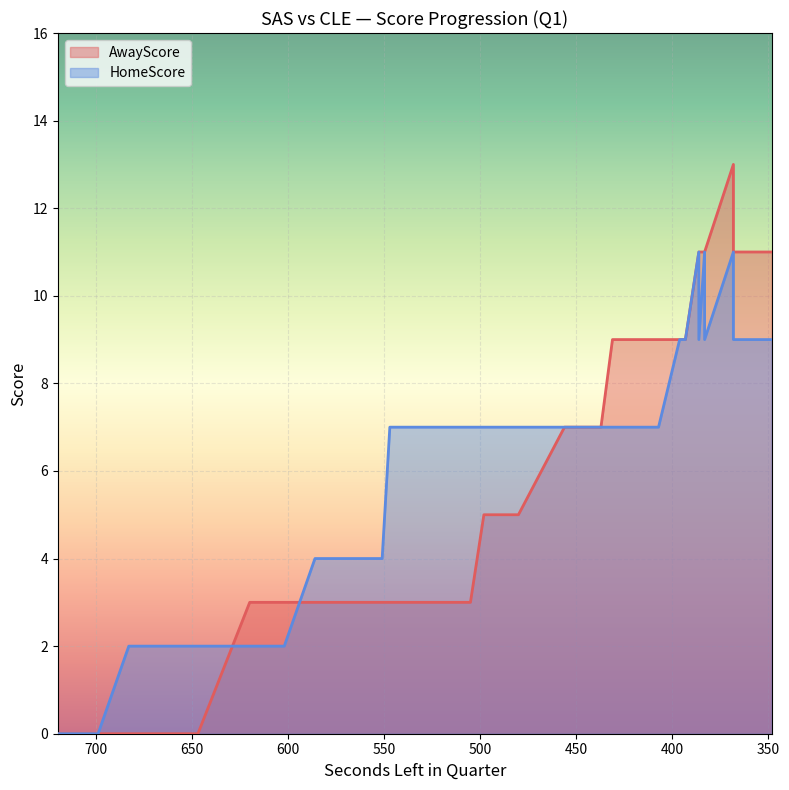

How many lines are shown in the chart?

2